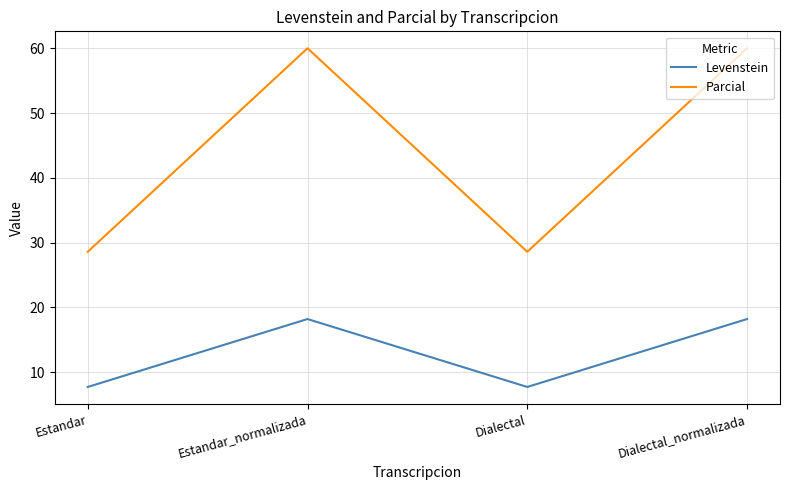

Reading left to right, list all the values displayed in this chart.

Levenstein: 7.7	18.2	7.7	18.2
Parcial: 28.6	60.0	28.6	60.0